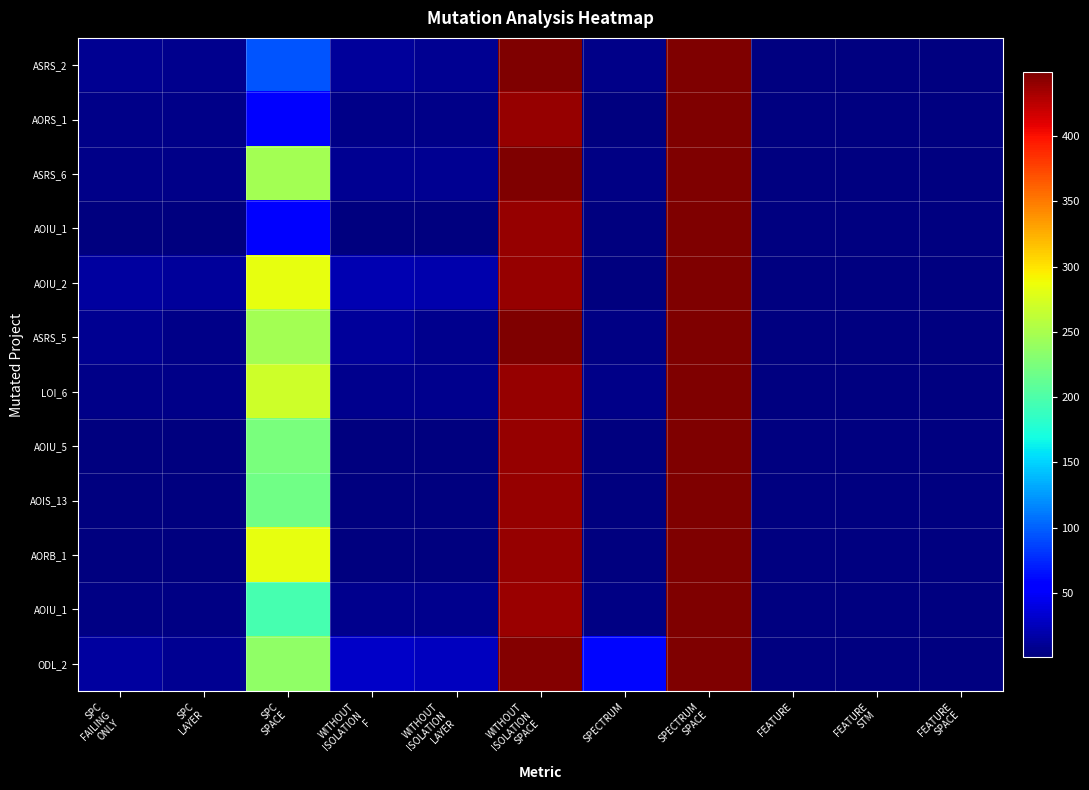

Between SPC
LAYER and FEATURE
SPACE, which is larger?

FEATURE
SPACE